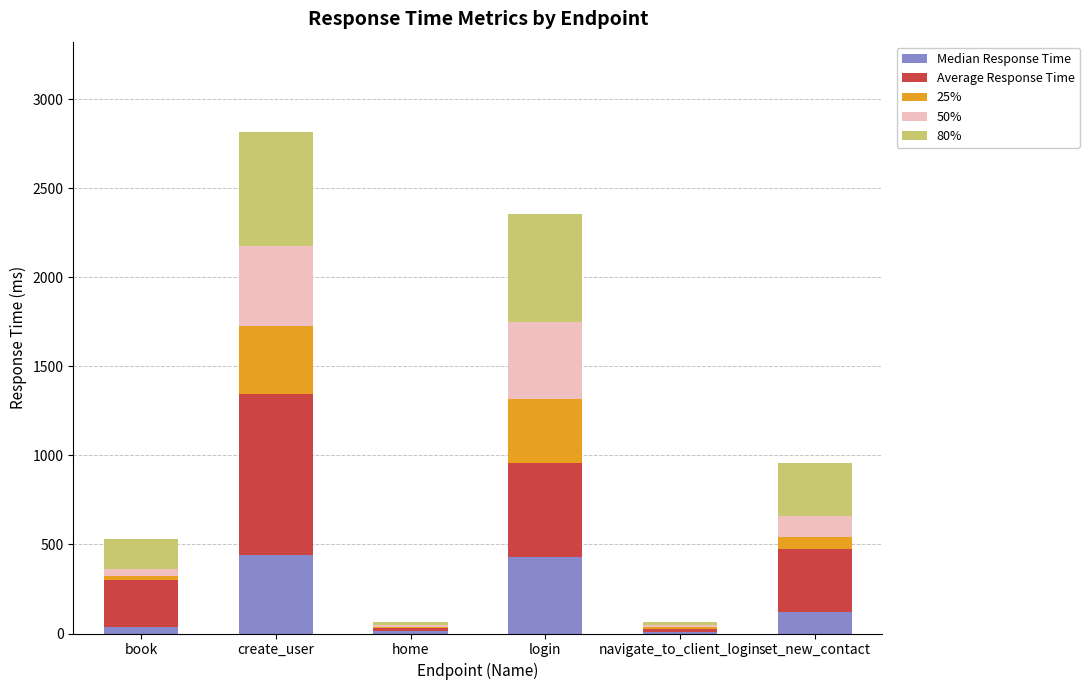

What is the sum of all Median Response Time values?

1051.0